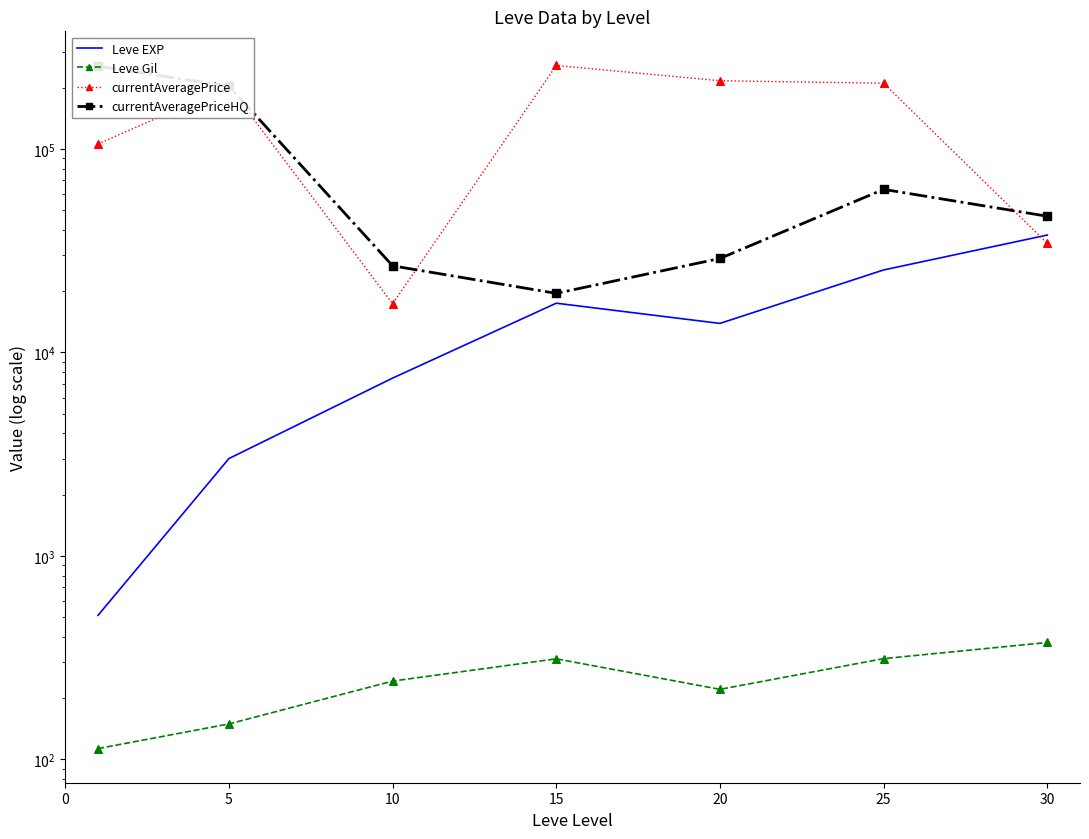

Which series contains the lowest Y value?

Leve Gil